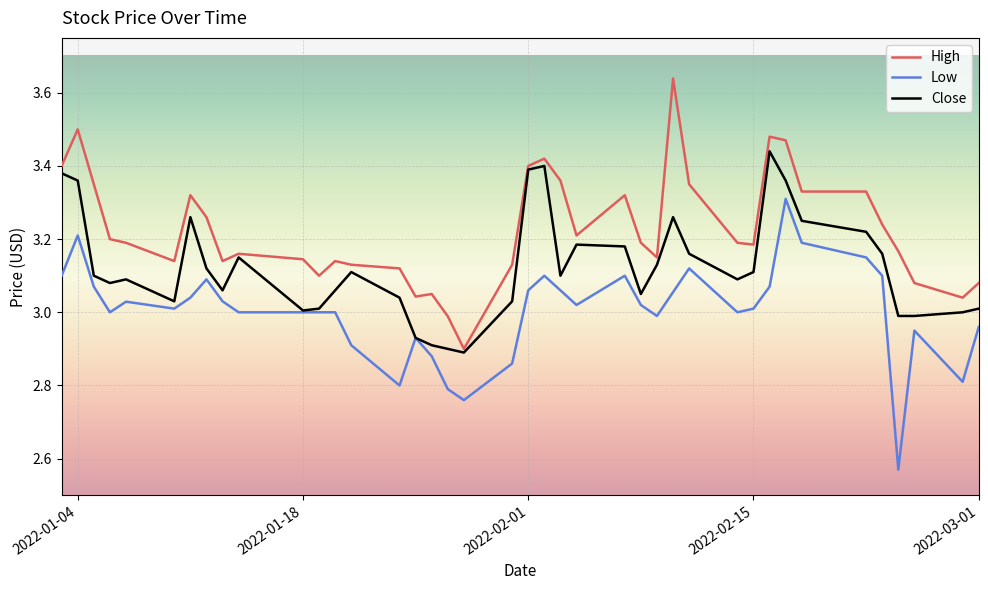

True or false: High and Low intersect in this chart.

False